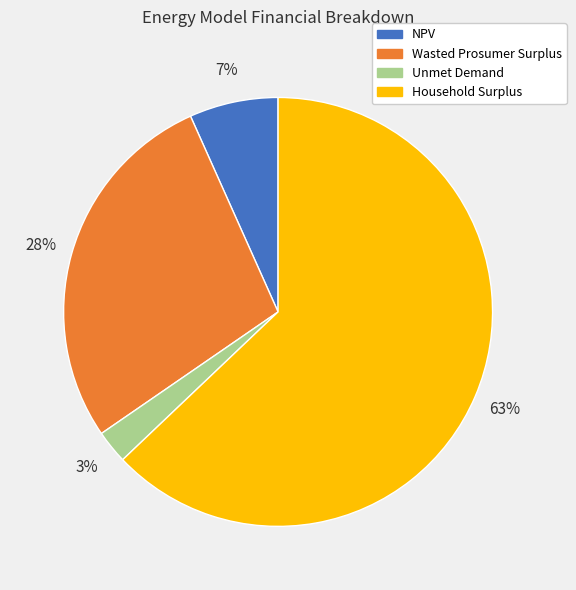

How many slices are in this pie chart?

4